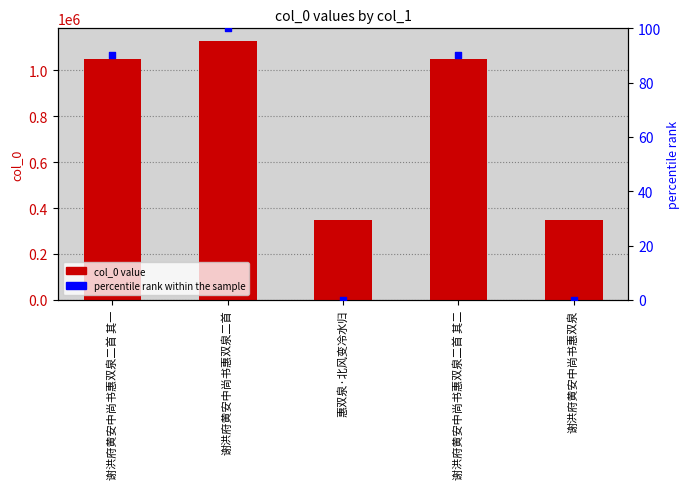

At how many categories does at least one series exceed 57333?

5